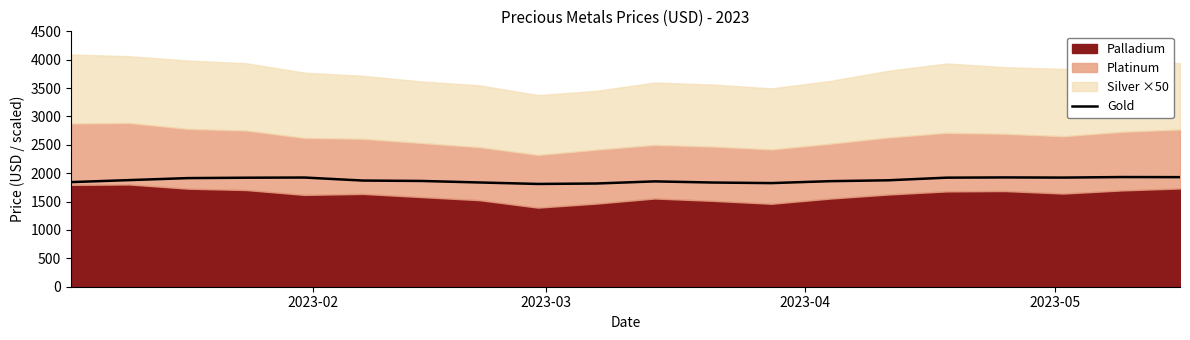

What is the value of the 16th point from the left?

1921.7